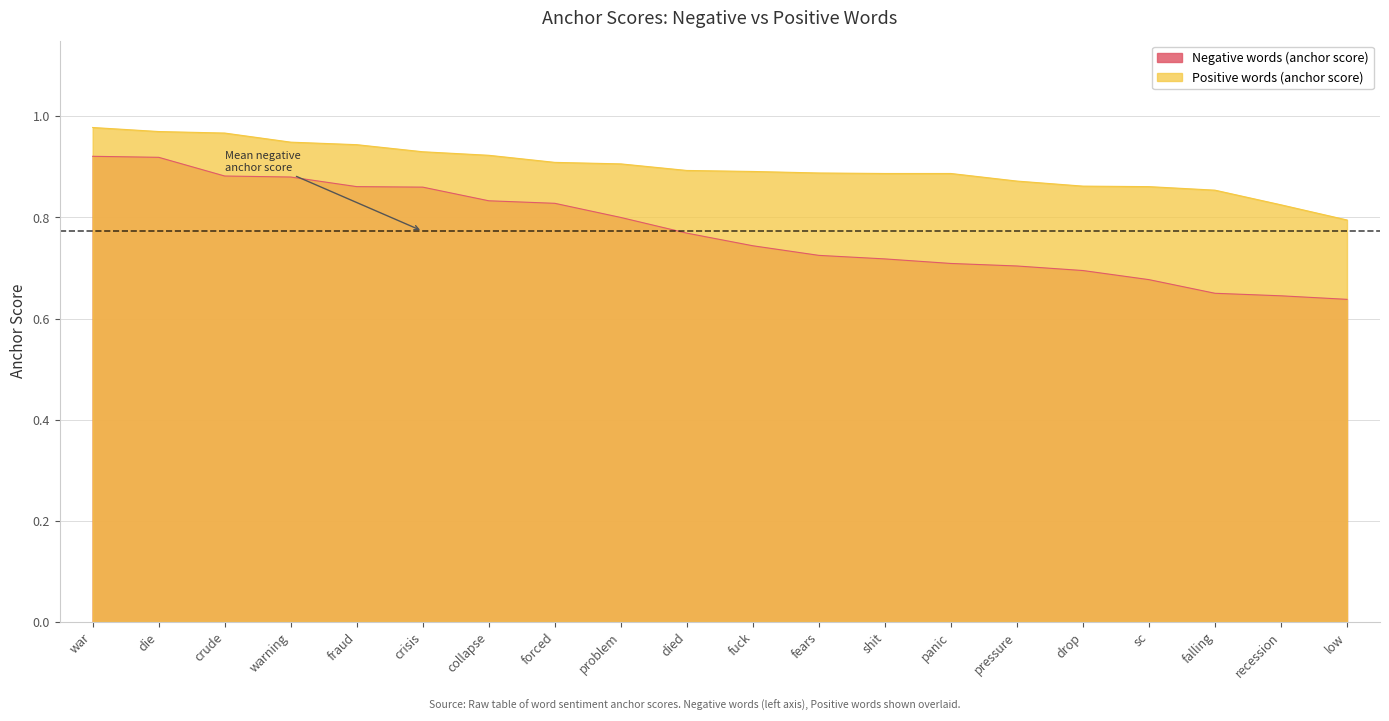

Which has a higher value, warning or collapse?

warning